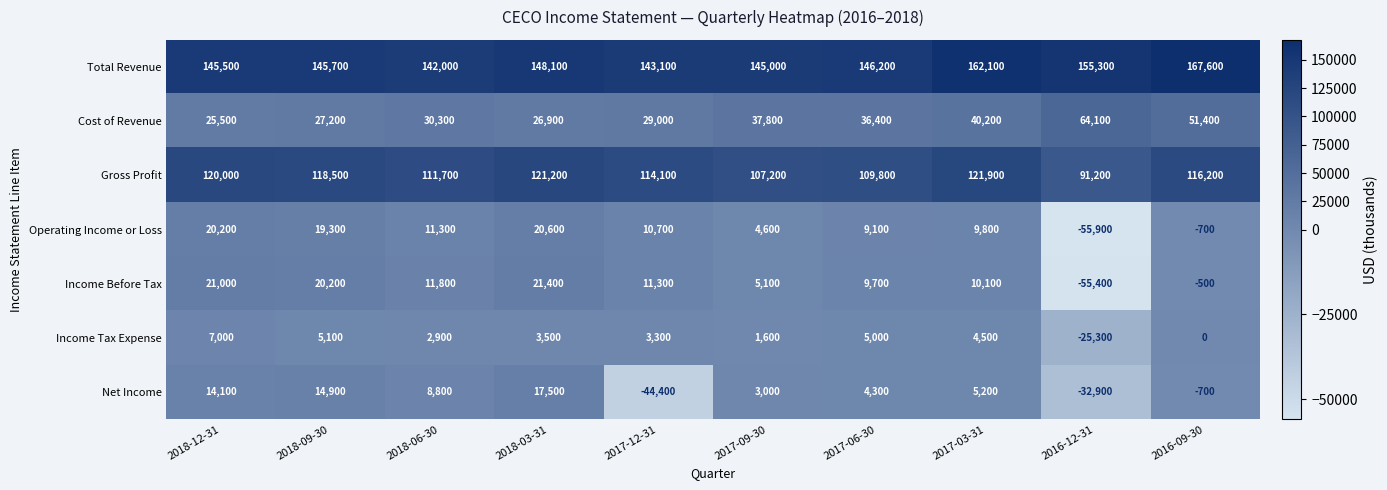

What is the average value of the Cost of Revenue series?

36880